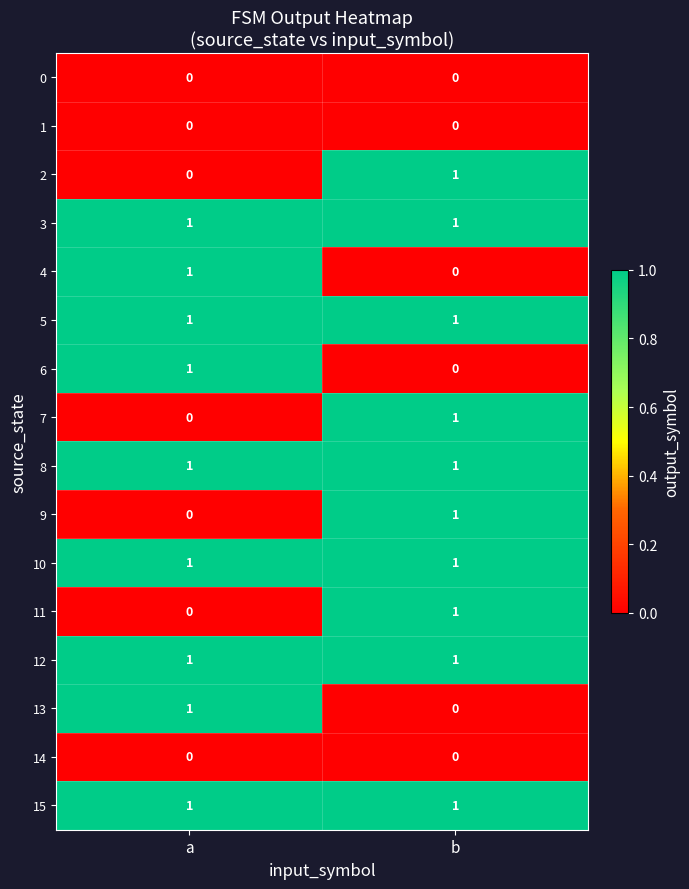

What is the total value across all series at a?

9